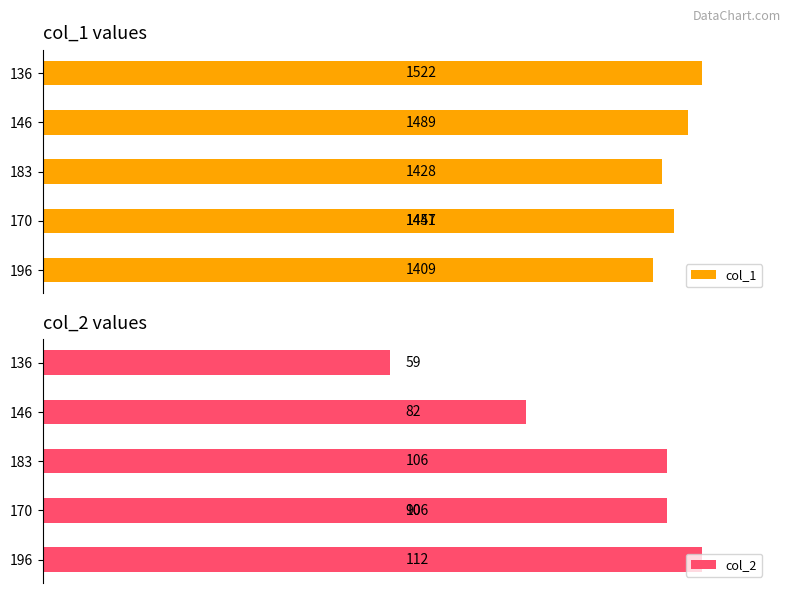

Reading left to right, list all the values displayed in this chart.

col_1: 1409	1457	1428	1441	1489	1522
col_2: 112	90	106	106	82	59